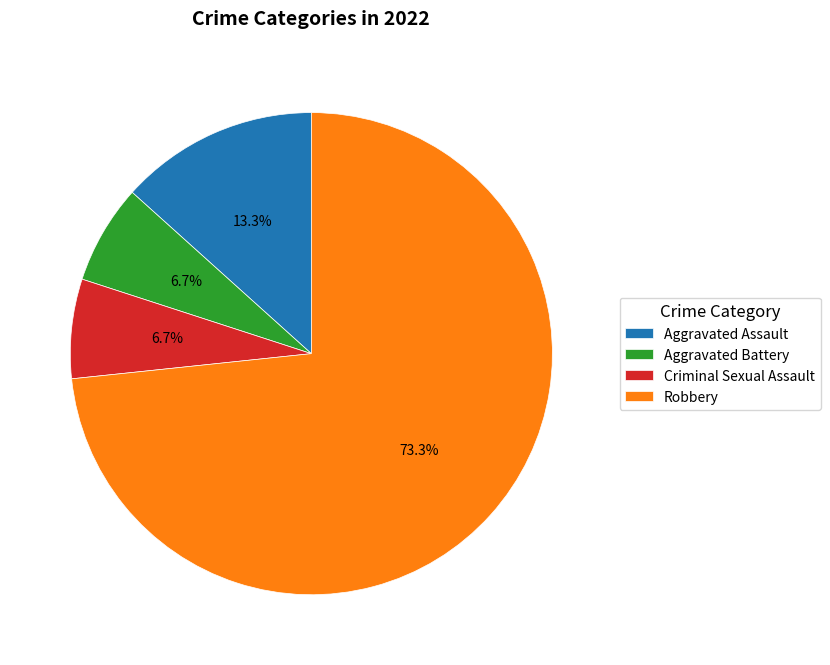

What percentage is the Aggravated Battery slice, to the nearest percent?

7%